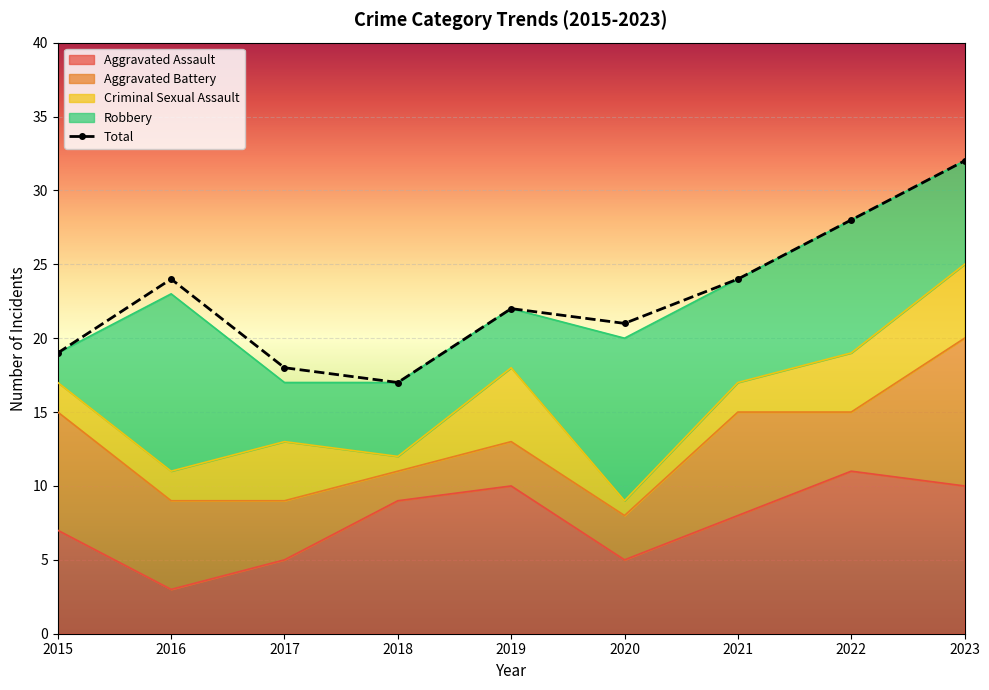

Which series has the widest spread of values?

Total